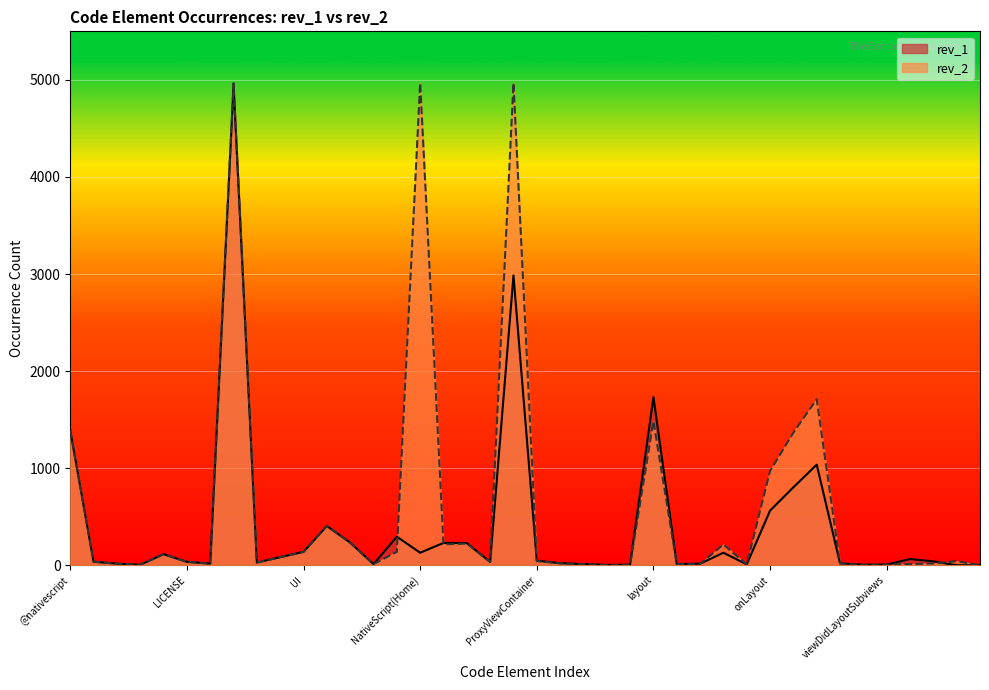

Reading left to right, list all the values displayed in this chart.

rev_2: 1388	36	16	5	114	35	17	4967	28	83	138	405	233	11	138	4967	214	224	35	4967	43	19	10	4	4	1483	11	13	214	9	971	1366	1710	18	4	6	12	18	42	1
rev_1: 1388	36	16	5	114	35	17	4941	28	83	138	404	233	12	294	129	230	228	34	2986	47	21	12	3	5	1732	13	16	129	9	563	803	1036	20	5	7	64	40	0	0